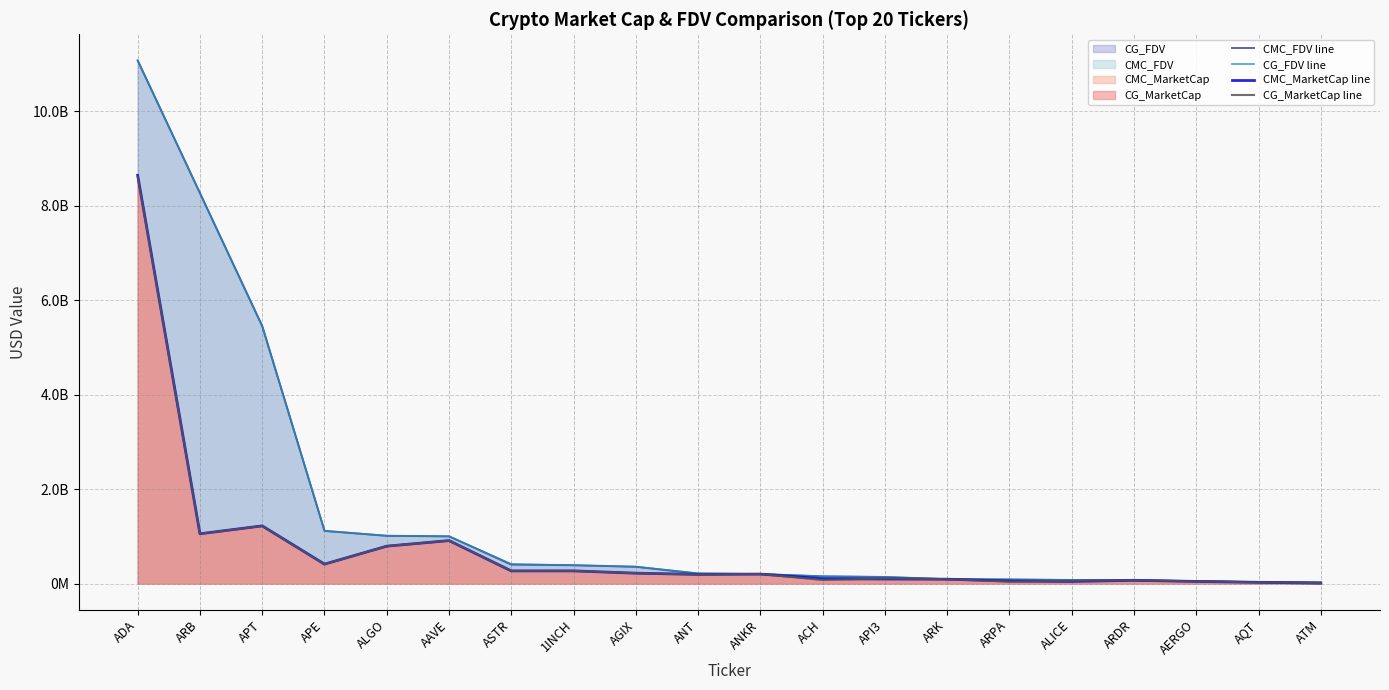

What is the difference between the highest and lowest values at APT?

4231818622.6